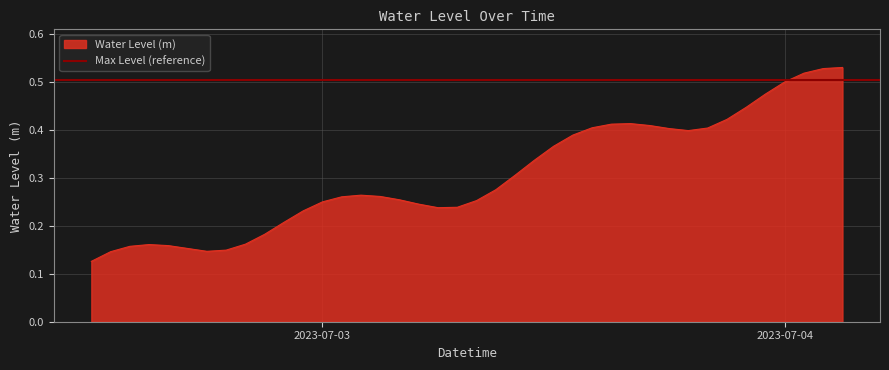

How many interior local peaks (higher than both neighbors) does the data have?

3